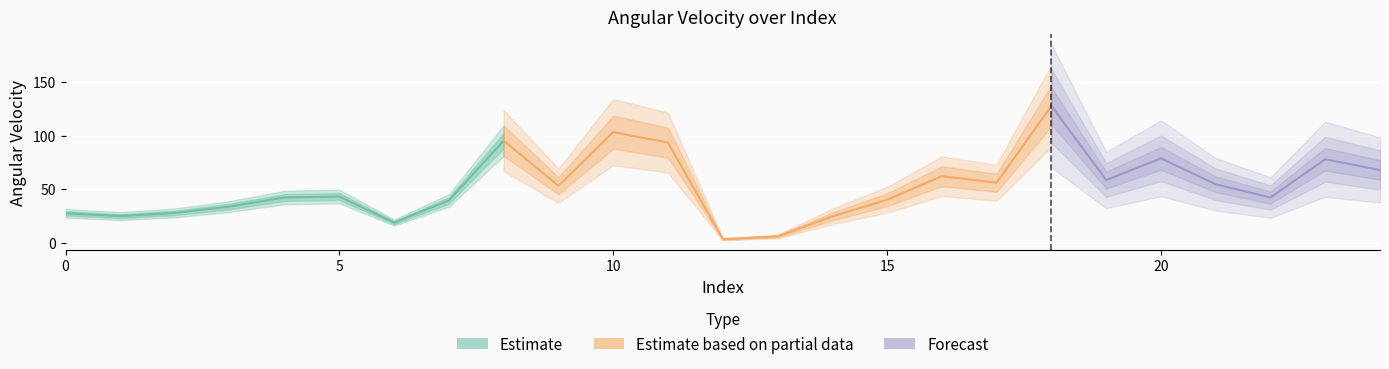

What is the approximate value at 4?

42.2